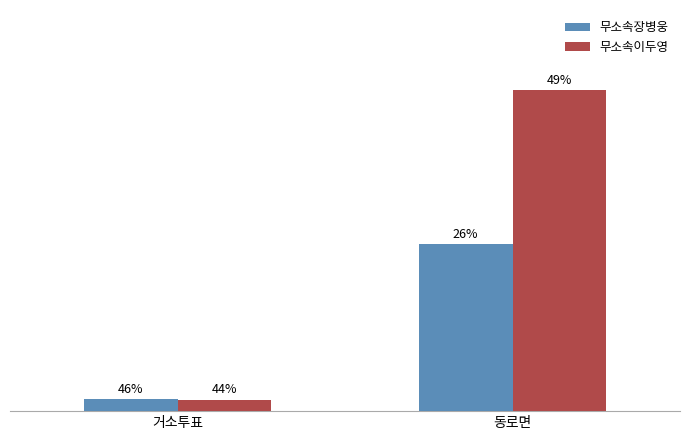

Does the chart contain any negative values?

No